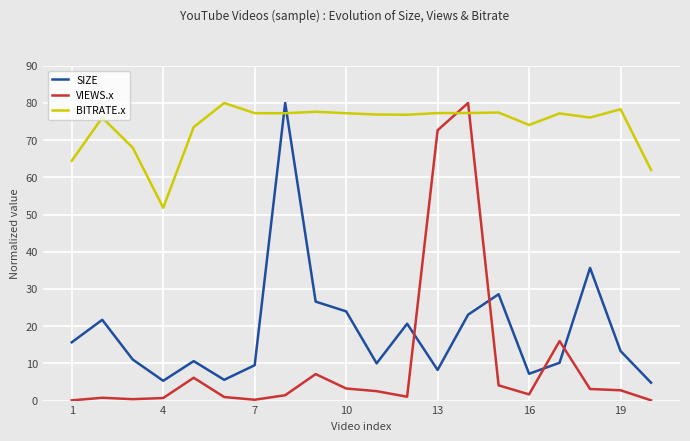

What is the maximum value for VIEWS.x?

80.0